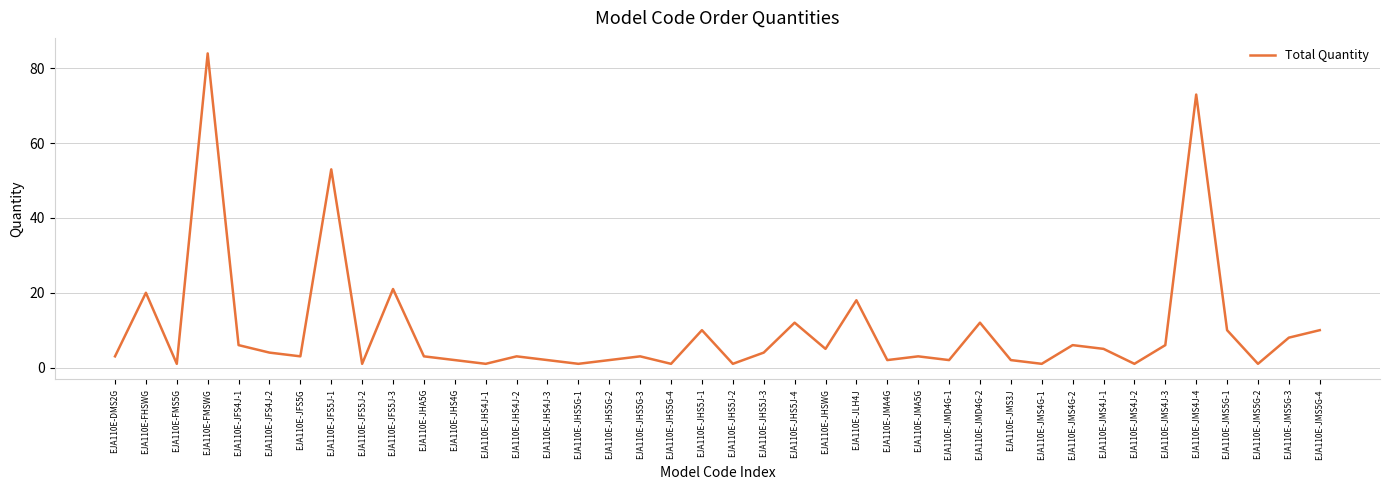

How many series are shown in this chart?

1